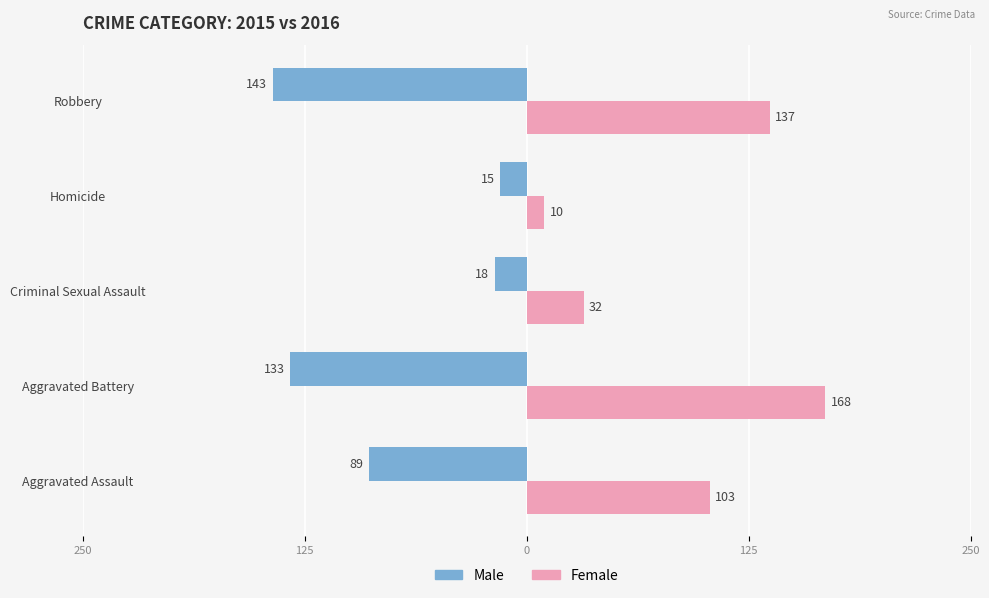

What are all the series names shown in the legend?

Male, Female